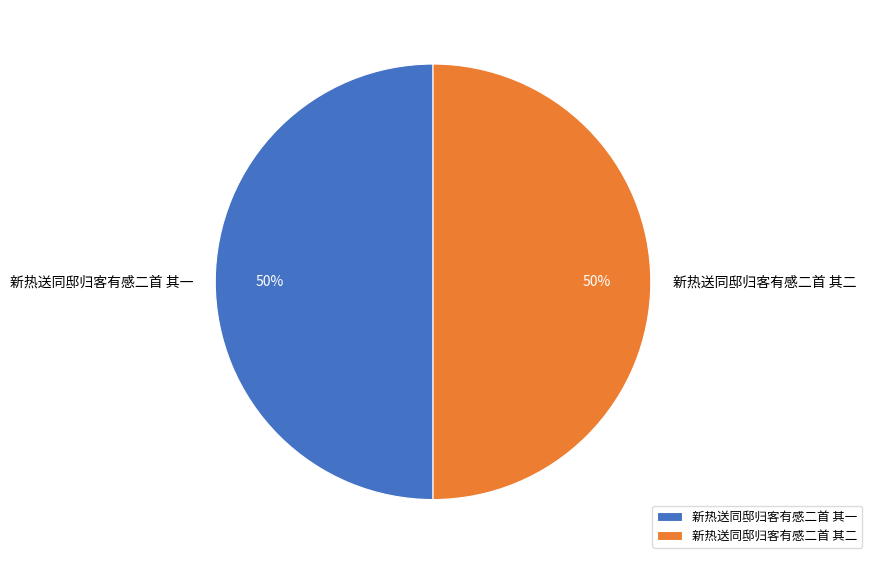

What is the ratio of the value at 新热送同邸归客有感二首 其一 to the value at 新热送同邸归客有感二首 其二?

1.0